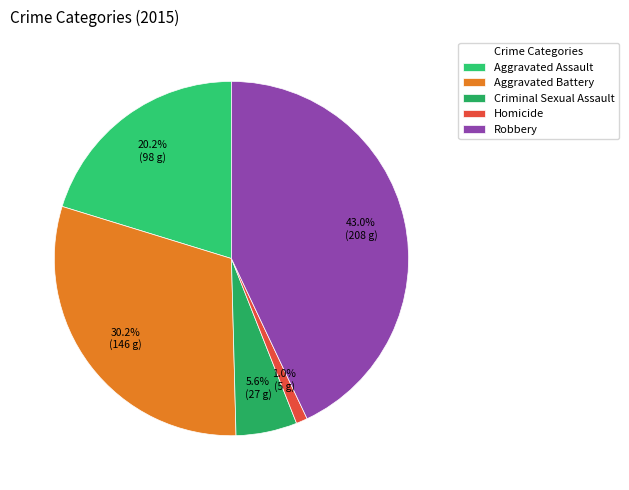

Is Aggravated Assault the majority of the pie?

No